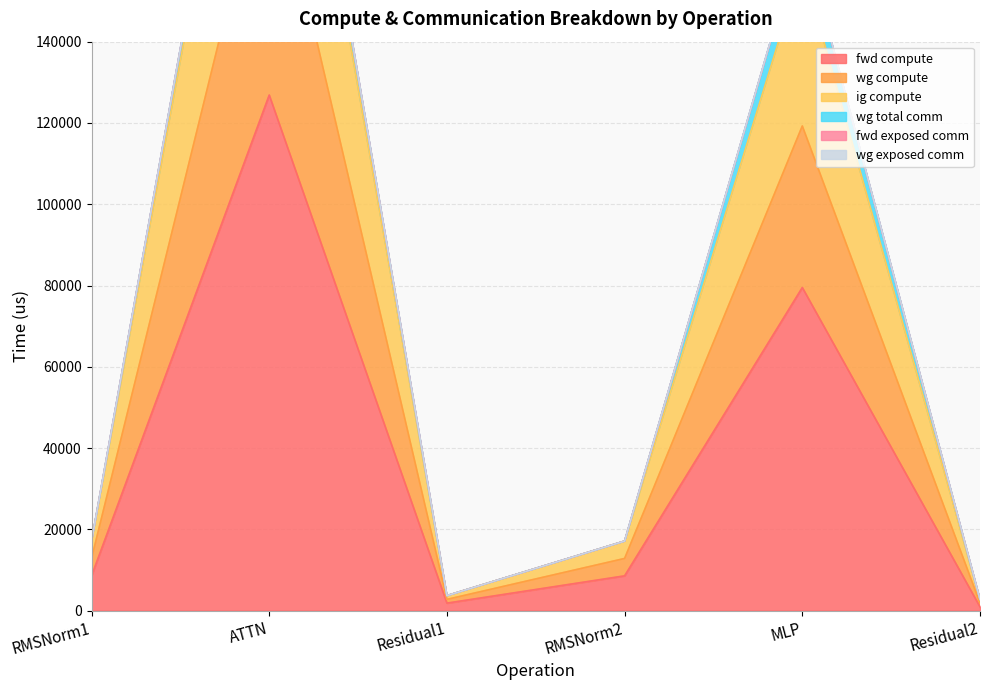

True or false: ig compute and wg compute cross at least once.

False